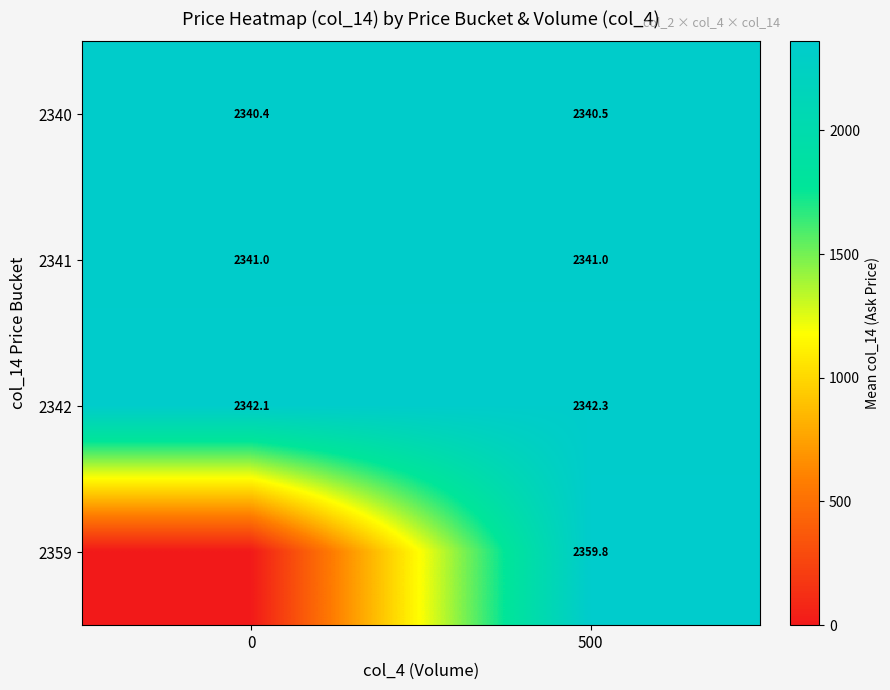

Read the 2340 value at 500.

2340.5